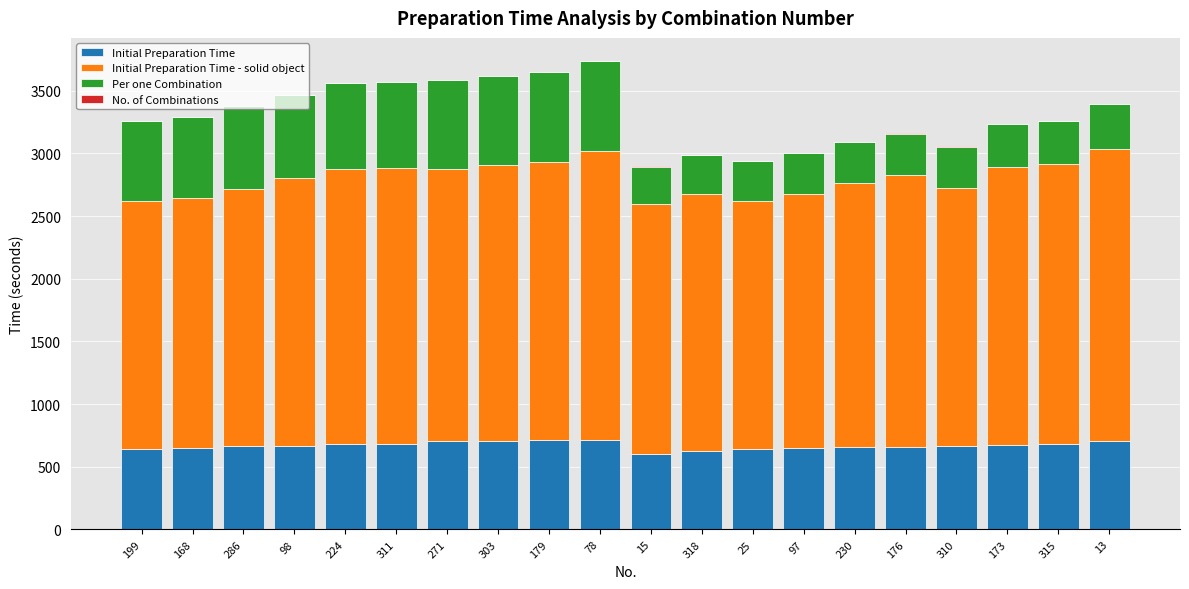

Are the bars grouped side by side (vs. stacked)?

No